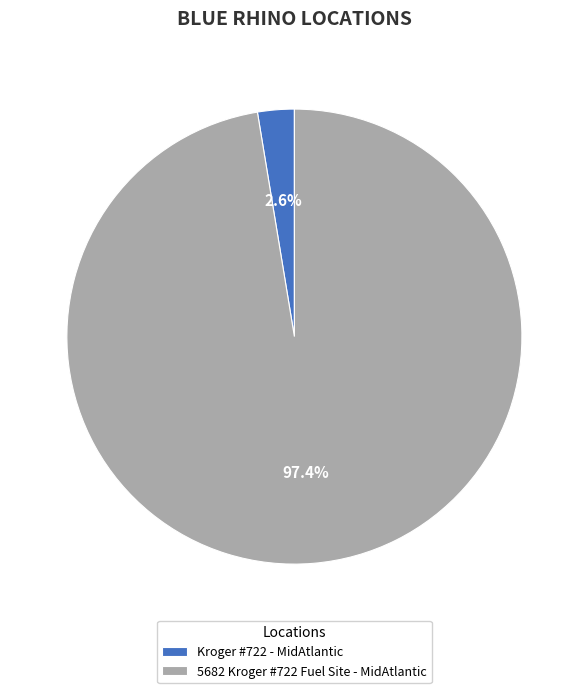

How many segments does this pie chart have?

2